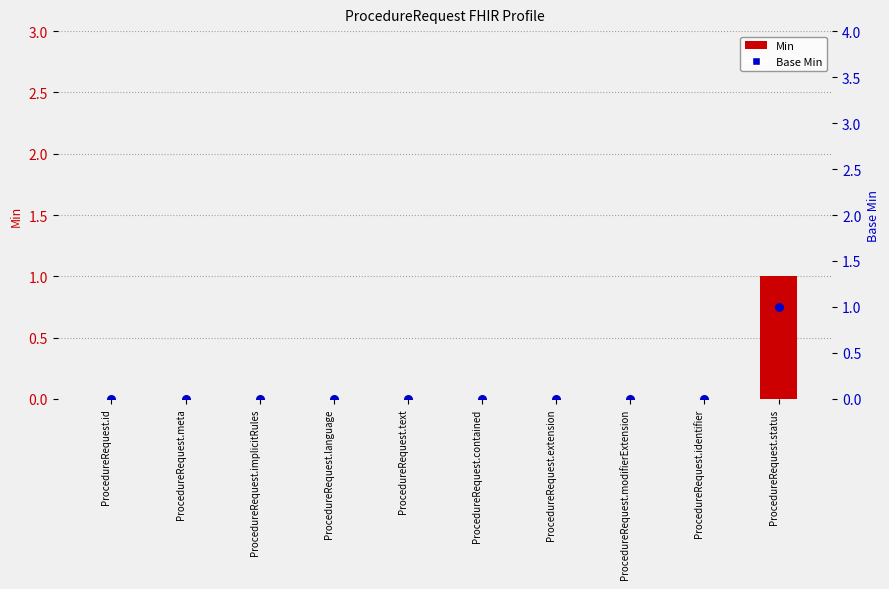

What are all the series names shown in the legend?

Min, Base Min